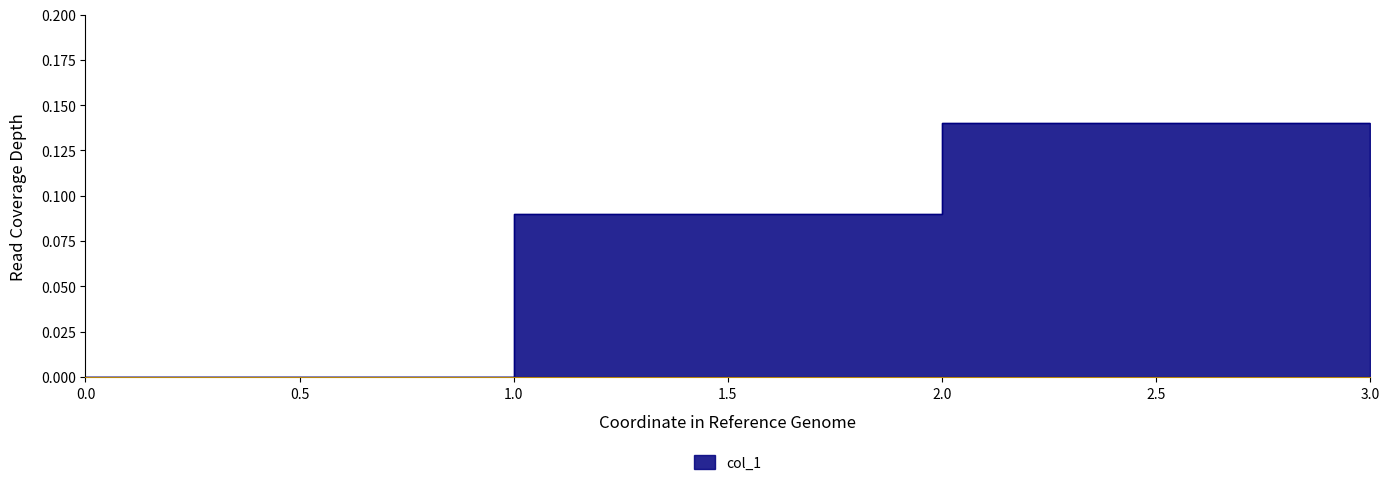

How many points are higher than both their immediate neighbors (excluding endpoints)?

1